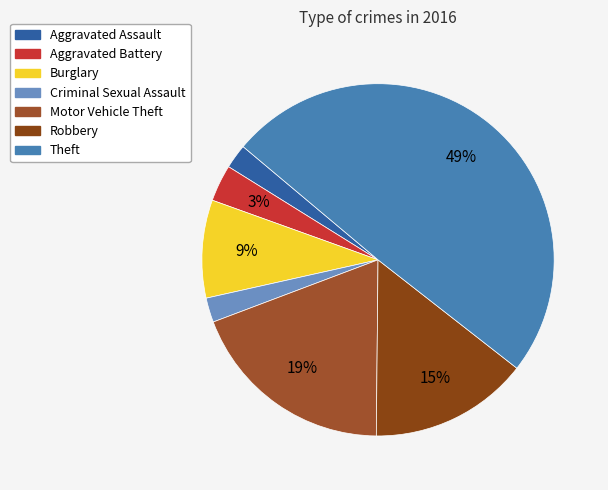

True or false: Burglary accounts for 9% of the total.

True